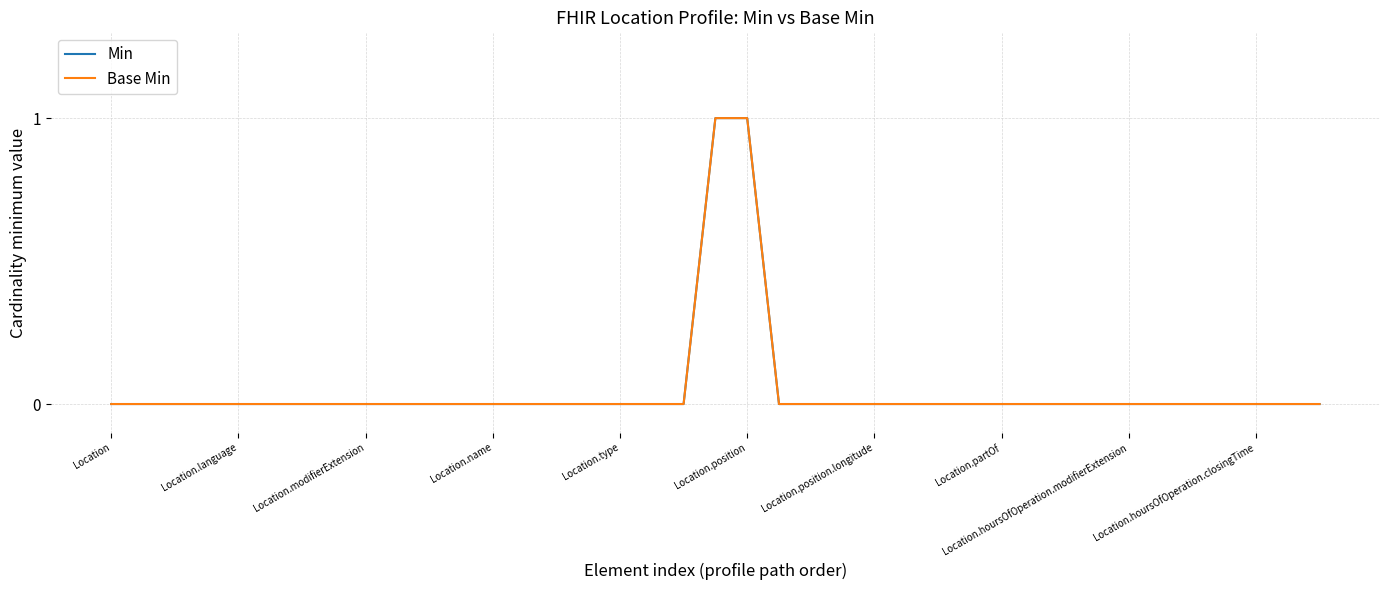

Does the chart display data point markers on the line(s)?

No